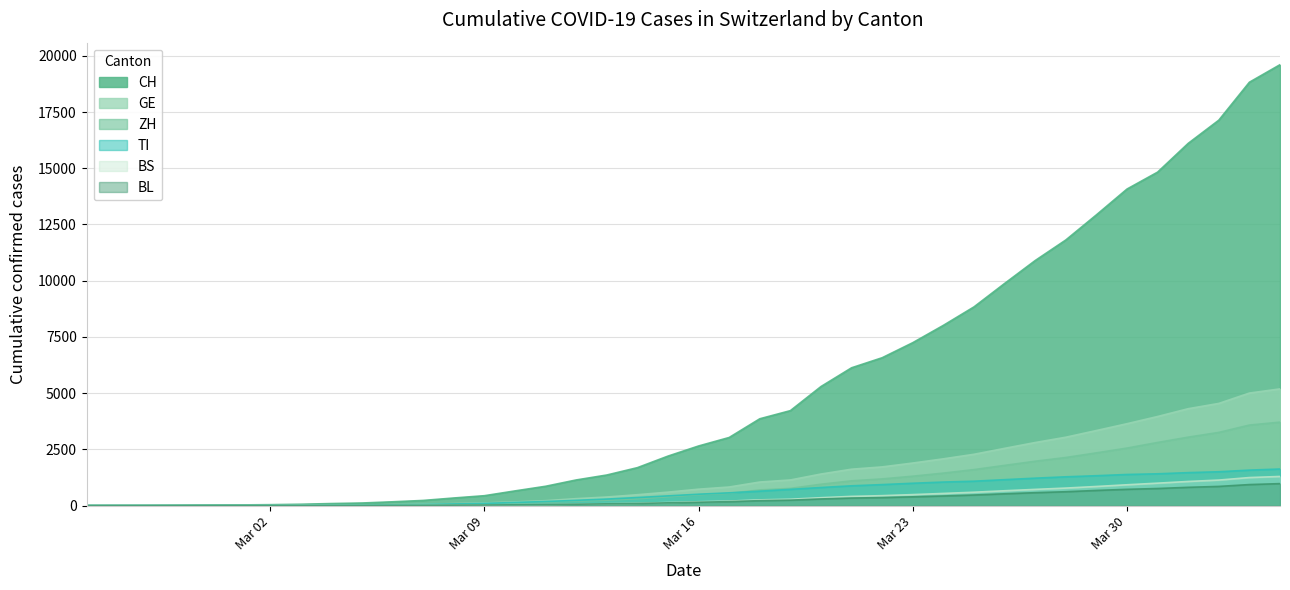

Which has a higher value, 2020-03-29 or 2020-03-22?

2020-03-29